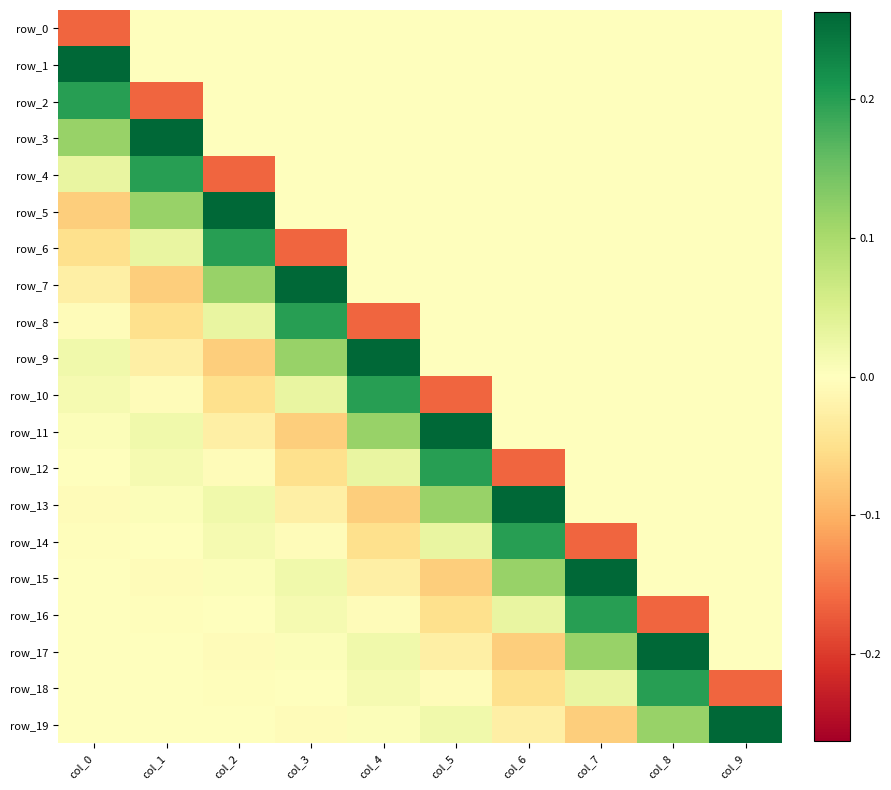

Where is row_18 nearest to the value 0?

col_1